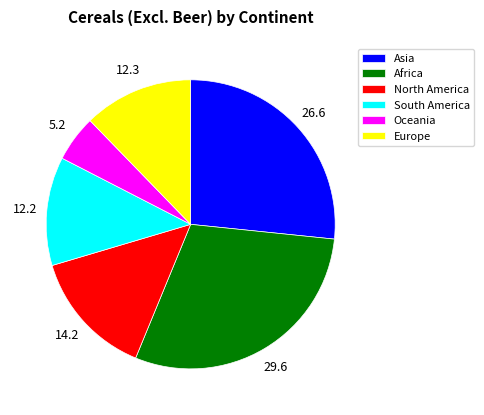

True or false: North America accounts for 14% of the total.

True